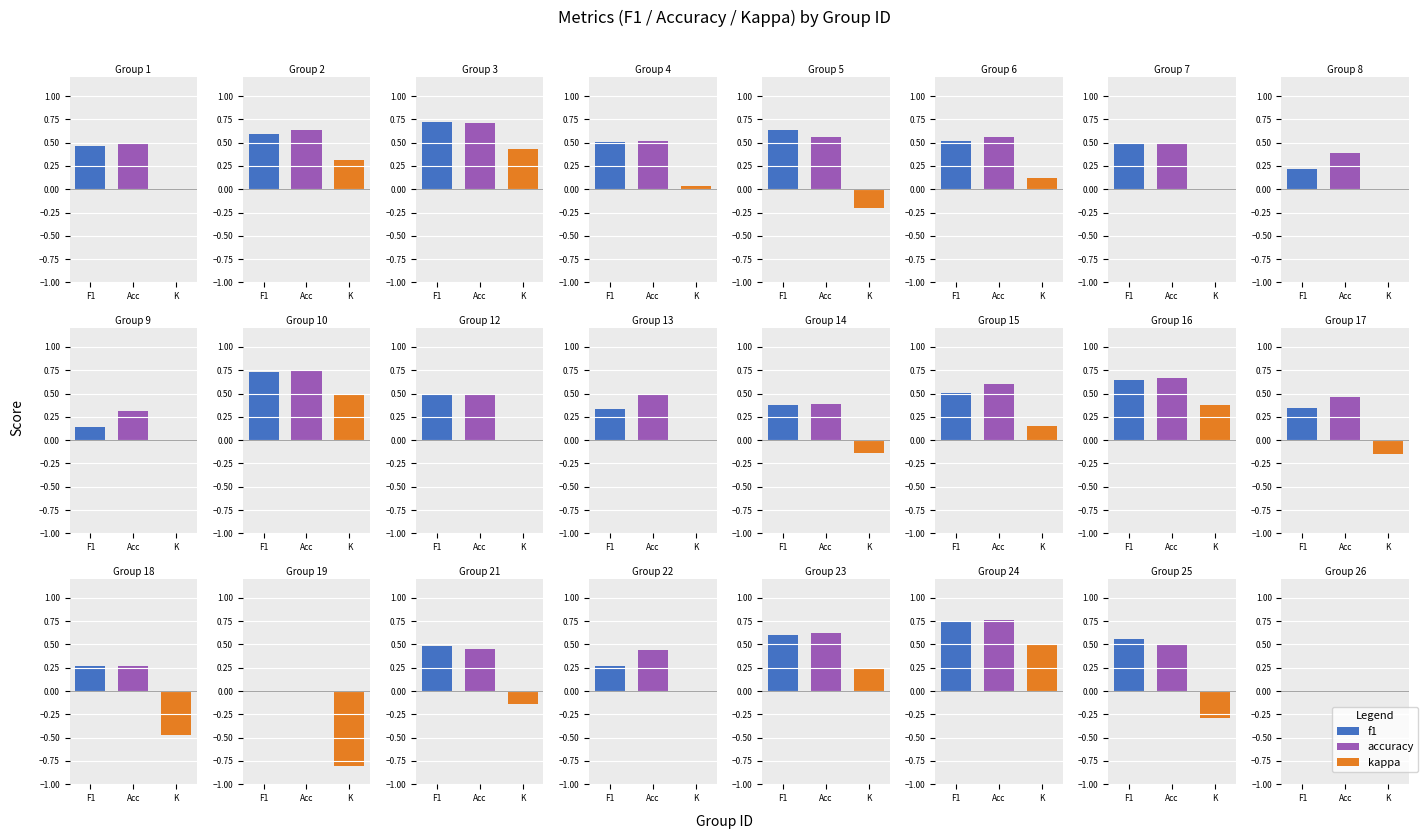

Are the bars horizontal?

No